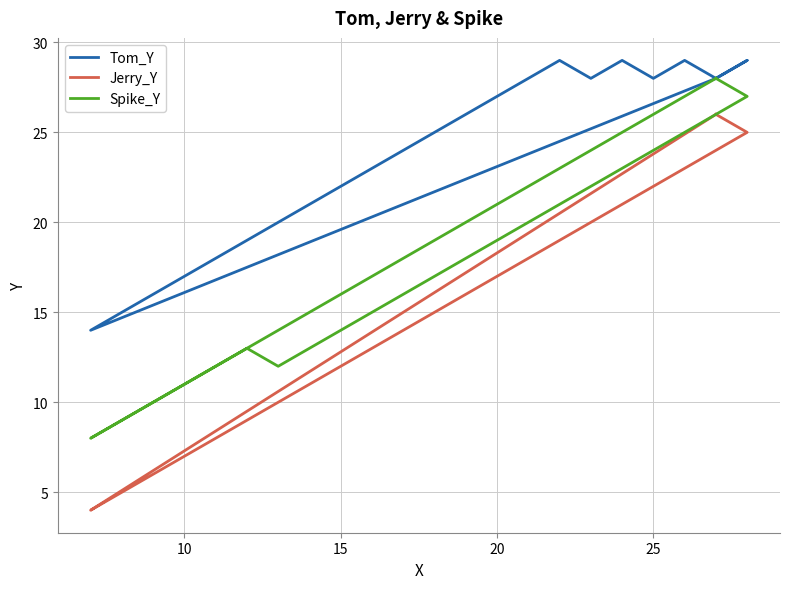

True or false: Jerry_Y and Spike_Y intersect in this chart.

False